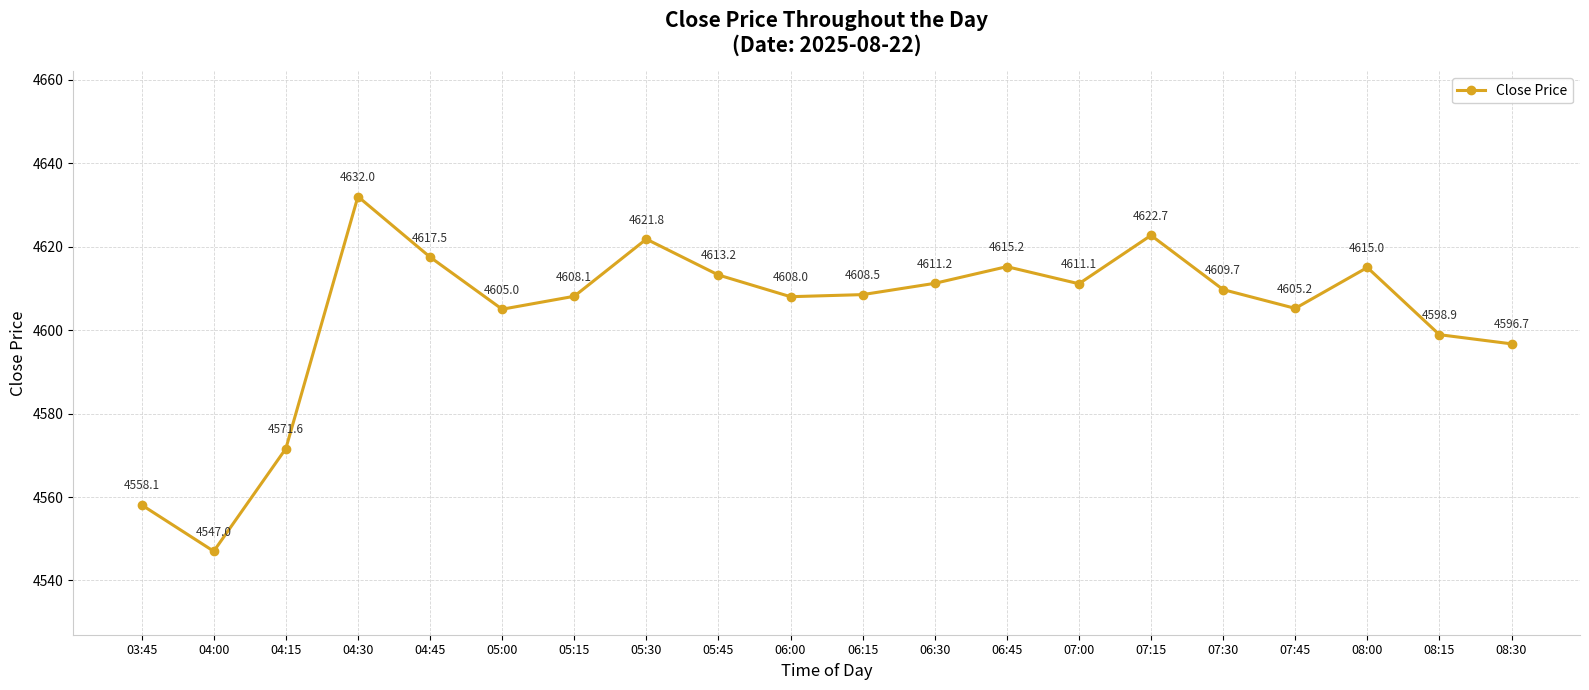

What is the change in value from 08:00 to 08:30?

-18.3